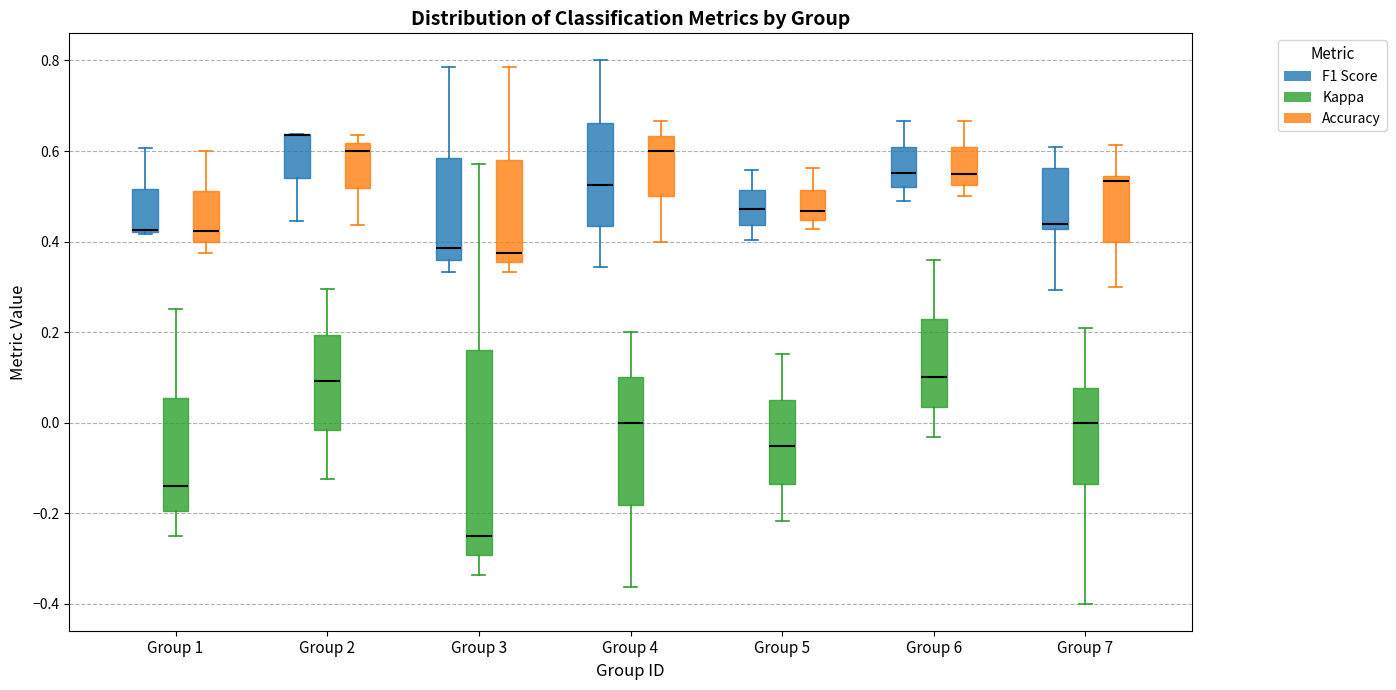

Reading left to right, read every box against the y-axis: the position of its median line, the range the box covers, and the ends of its whiskers. The values are not printed on the chart, so give them approximately, as read against the axis.

Group 1 (F1 Score): median 0.42 (drawn on the box's lower edge), box 0.42 to 0.52, whiskers 0.42 to 0.60
Group 1 (Kappa): median -0.14, box -0.20 to 0.06, whiskers -0.24 to 0.26
Group 1 (Accuracy): median 0.42, box 0.40 to 0.52, whiskers 0.38 to 0.60
Group 2 (F1 Score): median 0.64 (drawn on the box's upper edge), box 0.54 to 0.64, whiskers 0.44 to 0.64
Group 2 (Kappa): median 0.10, box -0.02 to 0.20, whiskers -0.12 to 0.30
Group 2 (Accuracy): median 0.60, box 0.52 to 0.62, whiskers 0.44 to 0.64
Group 3 (F1 Score): median 0.38, box 0.36 to 0.58, whiskers 0.34 to 0.78
Group 3 (Kappa): median -0.24, box -0.30 to 0.16, whiskers -0.34 to 0.58
Group 3 (Accuracy): median 0.38, box 0.36 to 0.58, whiskers 0.34 to 0.78
Group 4 (F1 Score): median 0.52, box 0.44 to 0.66, whiskers 0.34 to 0.80
Group 4 (Kappa): median 0.00, box -0.18 to 0.10, whiskers -0.36 to 0.20
Group 4 (Accuracy): median 0.60, box 0.50 to 0.64, whiskers 0.40 to 0.66
Group 5 (F1 Score): median 0.48, box 0.44 to 0.52, whiskers 0.40 to 0.56
Group 5 (Kappa): median -0.06, box -0.14 to 0.04, whiskers -0.22 to 0.16
Group 5 (Accuracy): median 0.46, box 0.44 to 0.52, whiskers 0.42 to 0.56
Group 6 (F1 Score): median 0.56, box 0.52 to 0.60, whiskers 0.48 to 0.66
Group 6 (Kappa): median 0.10, box 0.04 to 0.22, whiskers -0.04 to 0.36
Group 6 (Accuracy): median 0.56, box 0.52 to 0.60, whiskers 0.50 to 0.66
Group 7 (F1 Score): median 0.44, box 0.42 to 0.56, whiskers 0.30 to 0.60
Group 7 (Kappa): median 0.00, box -0.14 to 0.08, whiskers -0.40 to 0.20
Group 7 (Accuracy): median 0.54 (just below the box's upper edge), box 0.40 to 0.54, whiskers 0.30 to 0.62